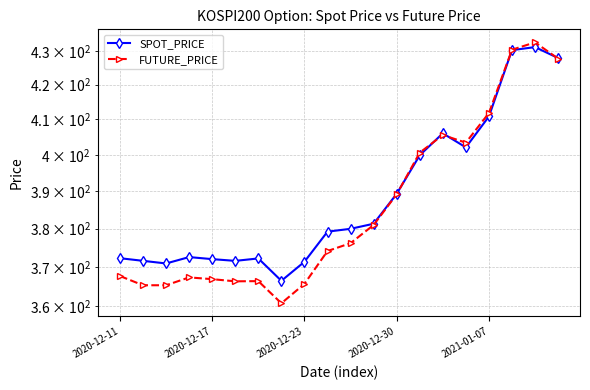

At which label does SPOT_PRICE first exceed 379?

9